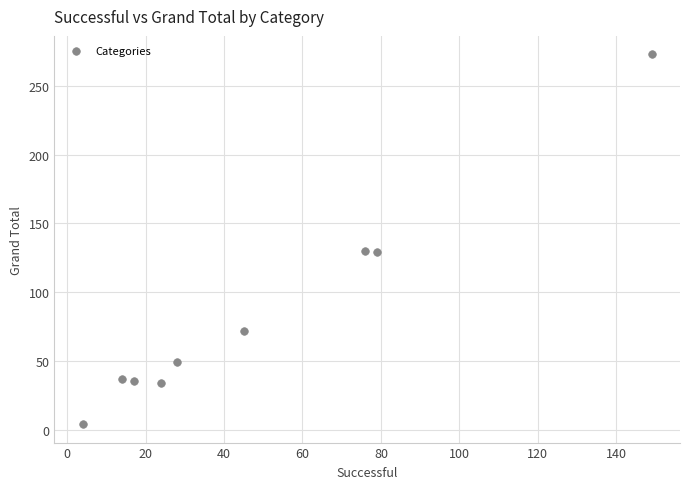

What is the range of X values (max minus min)?

145